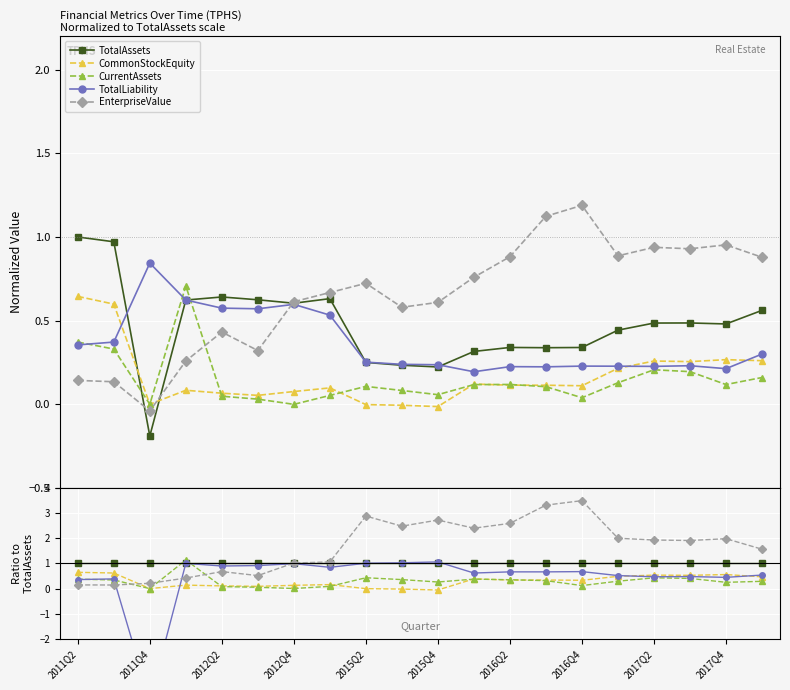

Which series ends up on top after the final intersection of TotalAssets and TotalLiability?

TotalAssets